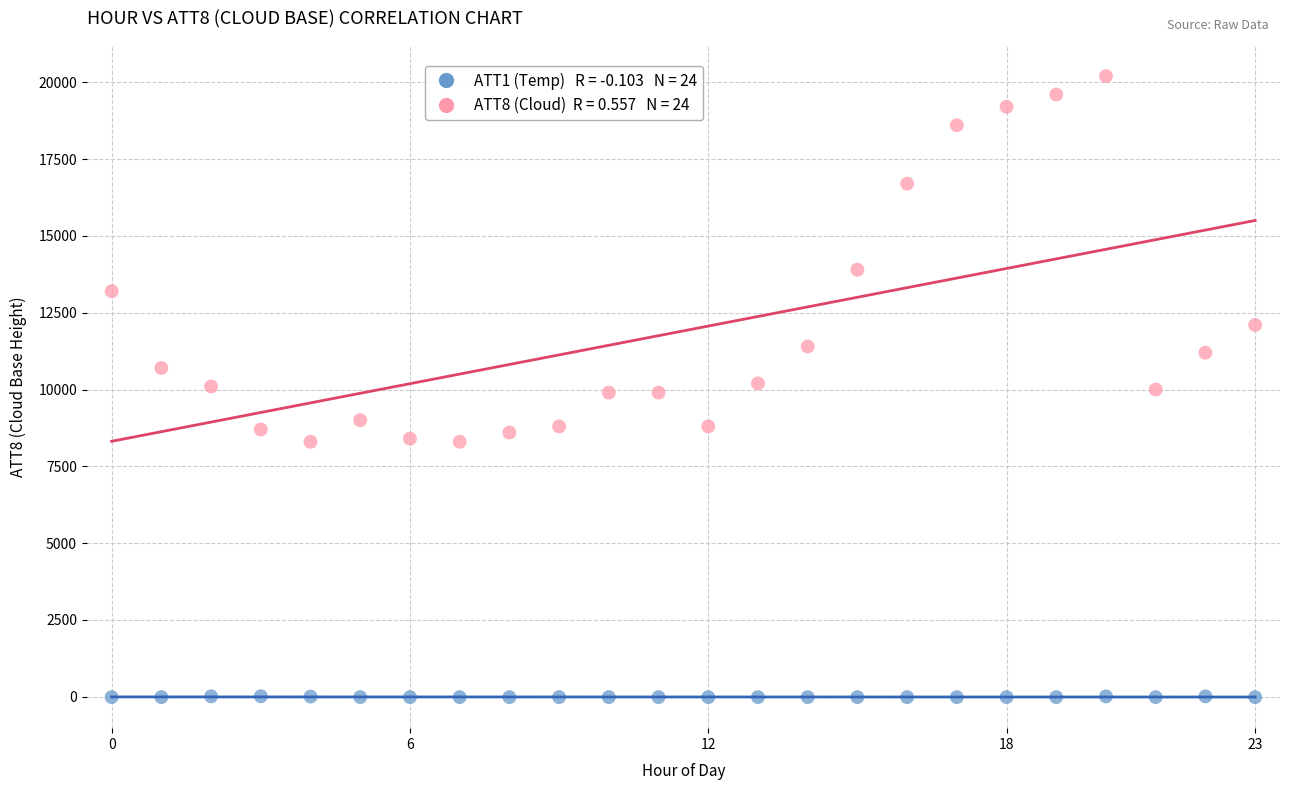

Across all data points, what is the range of Y values (max minus min)?

20210.0